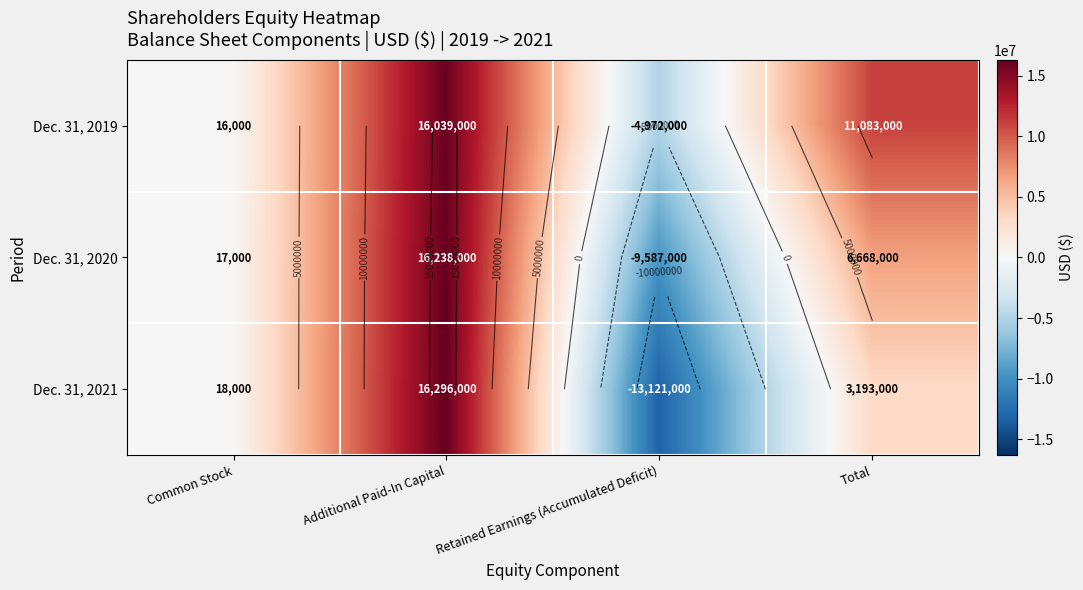

Where does the Dec. 31, 2020 series first go above 6668000?

Additional Paid-In Capital